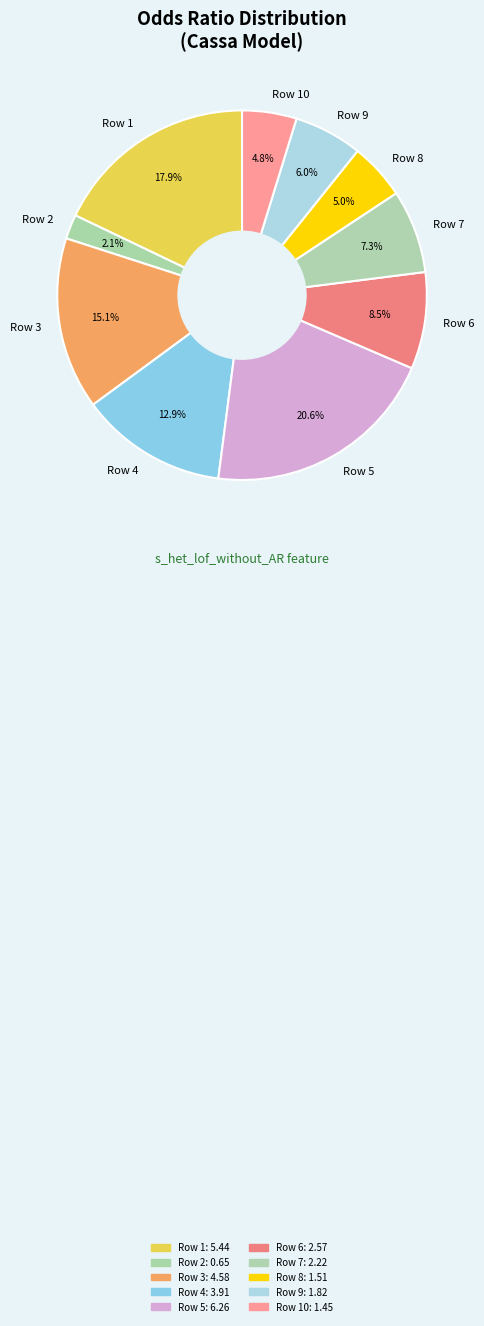

Which has a higher value, Row 10 or Row 1?

Row 1